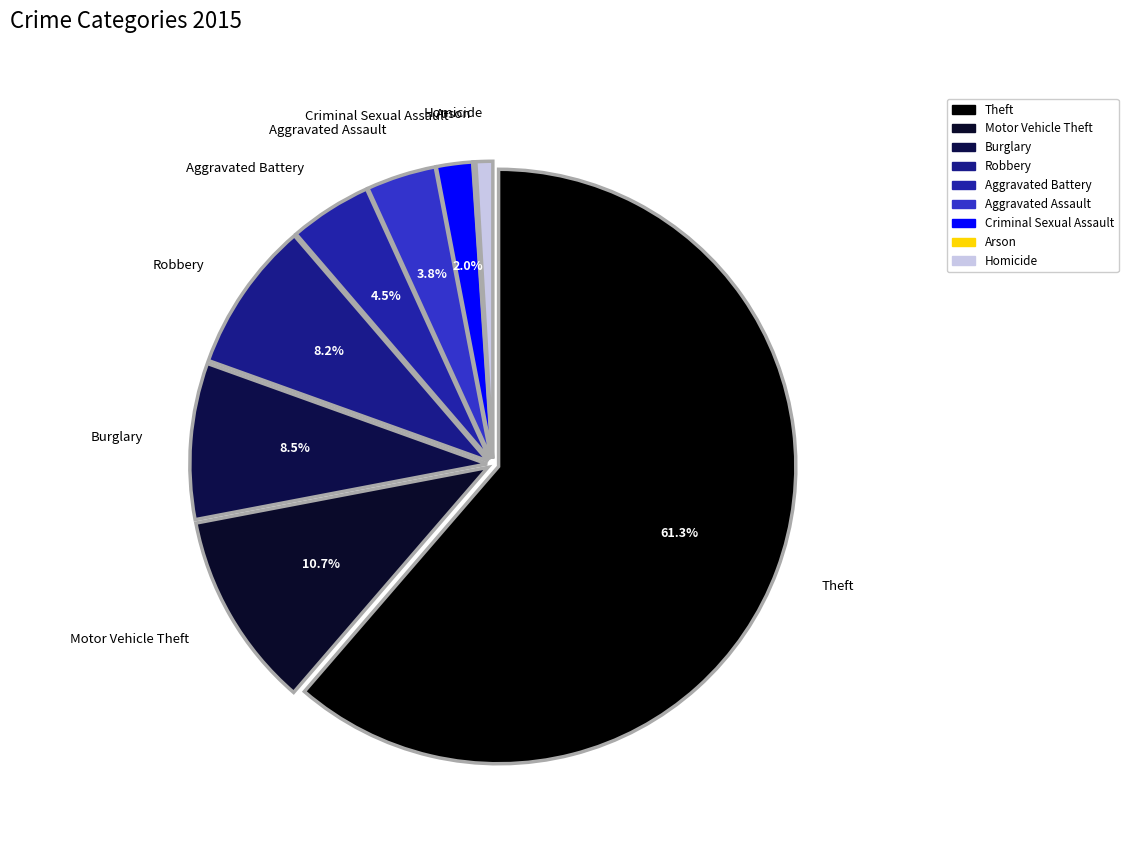

Approximately how many times larger is the value at Homicide compared to Motor Vehicle Theft?

0.1